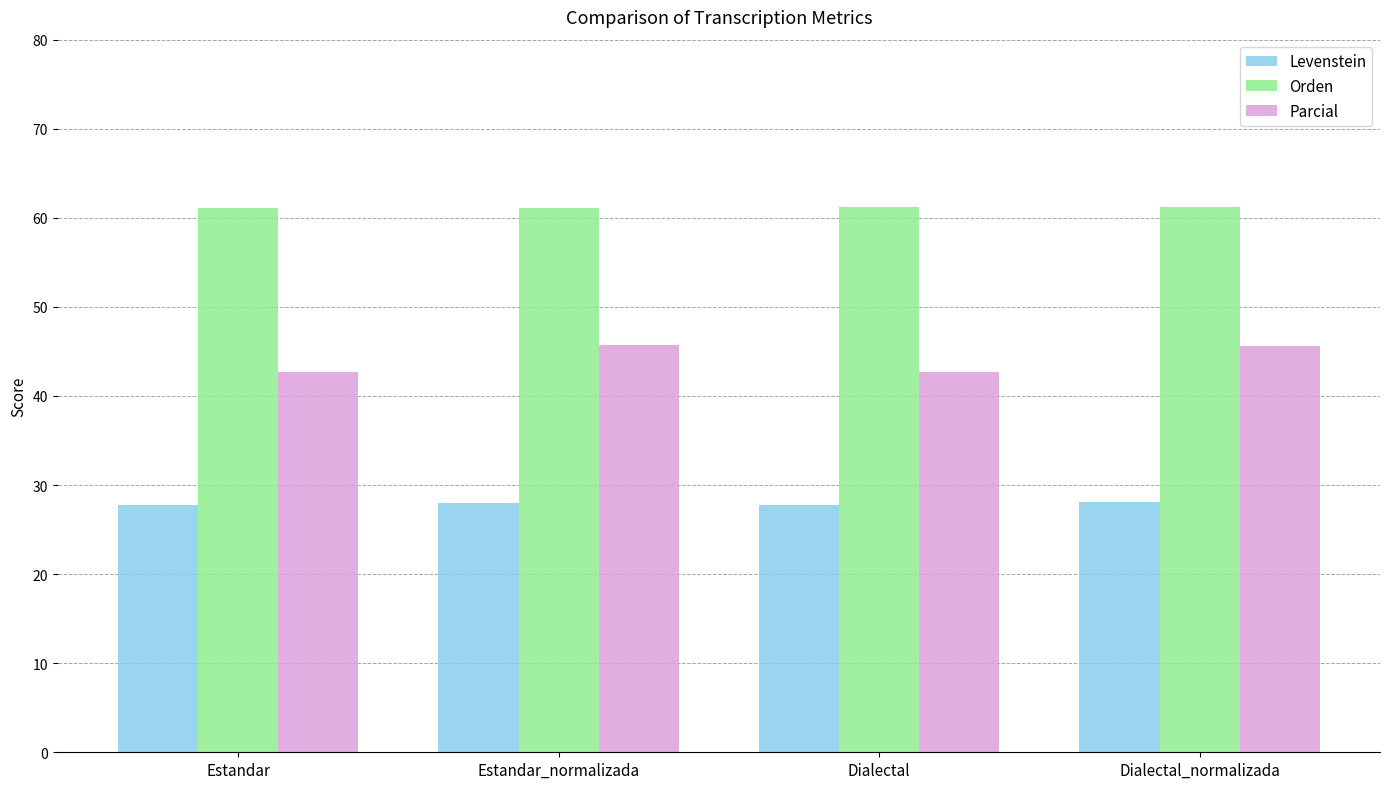

At which label does Parcial first exceed 45?

Estandar_normalizada